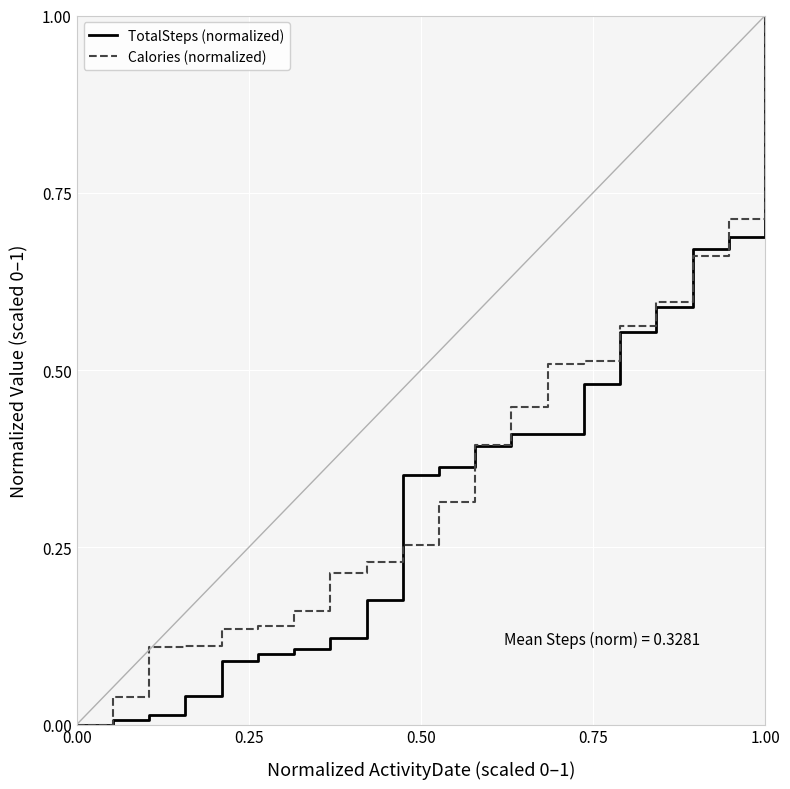

What is the maximum value shown in the chart?

1.0